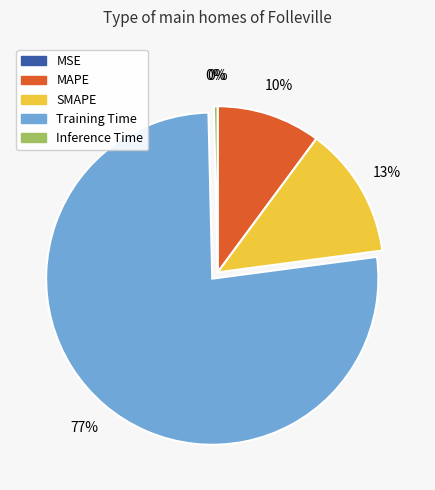

The MAPE slice represents 22% of the pie. True or false?

False